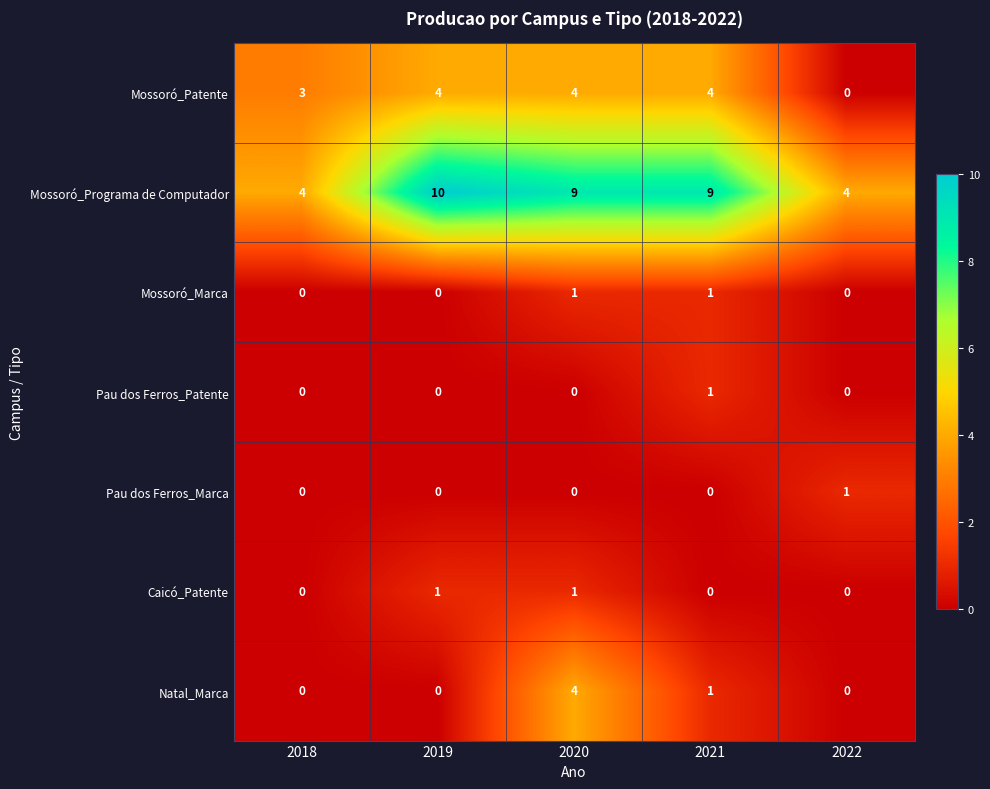

Is it true that Natal_Marca equals 1 at 2020?

False